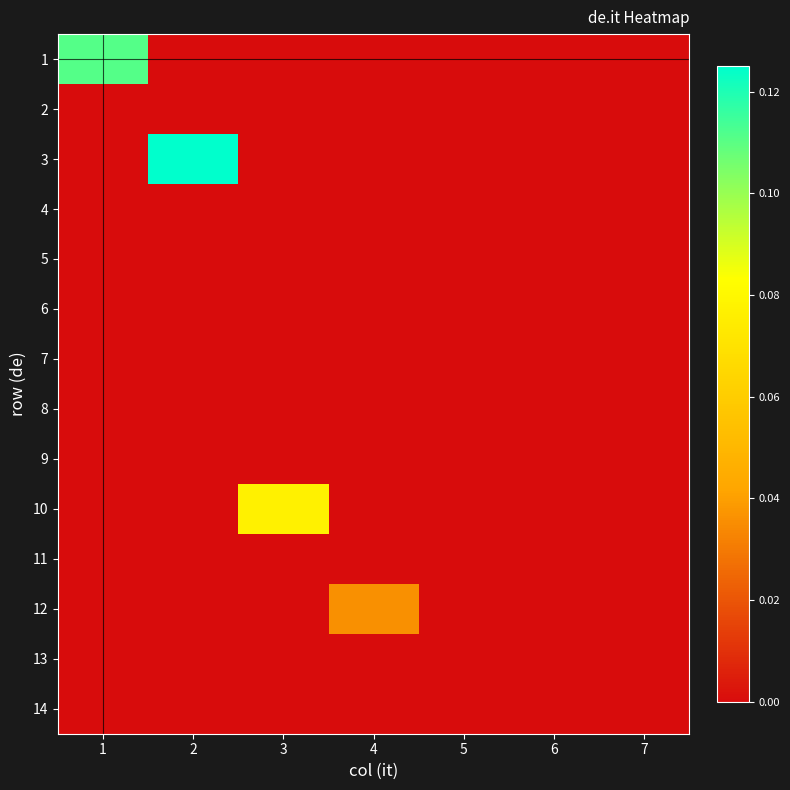

At 1, list the series in order from largest to smallest.

1, 2, 3, 4, 5, 6, 7, 8, 9, 10, 11, 12, 13, 14